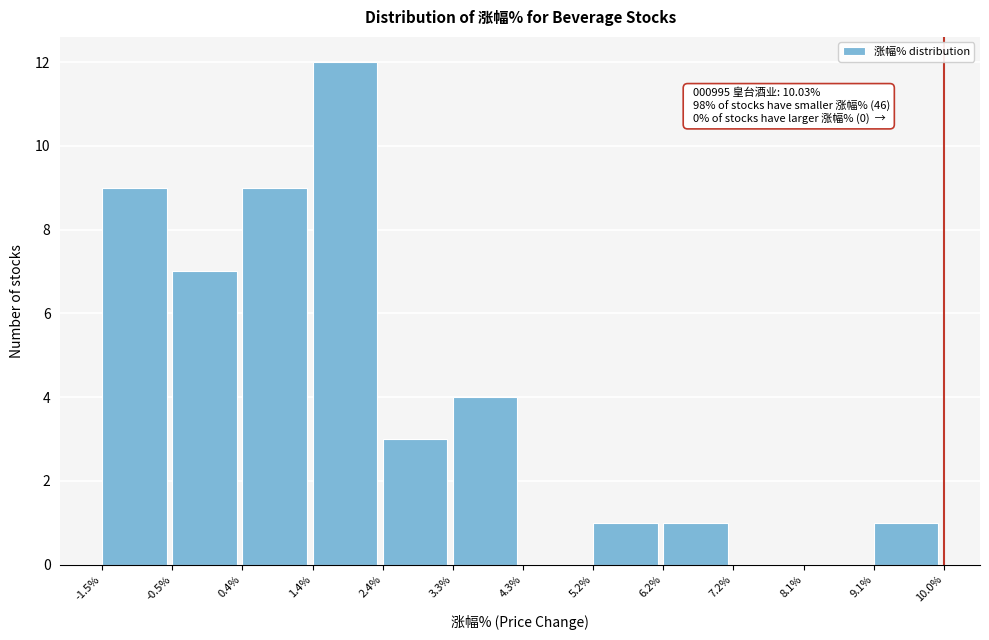

Which range on the x-axis has the tallest bar?

1.4% to 2.4%